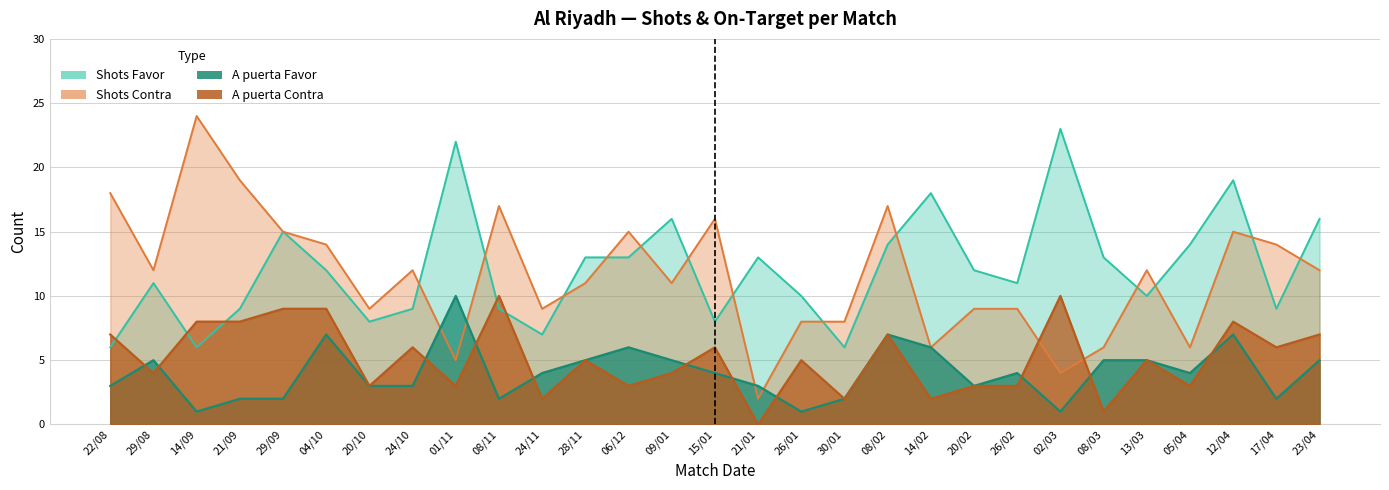

What is the value of the Shots Favor point at the 20th from the left?

18